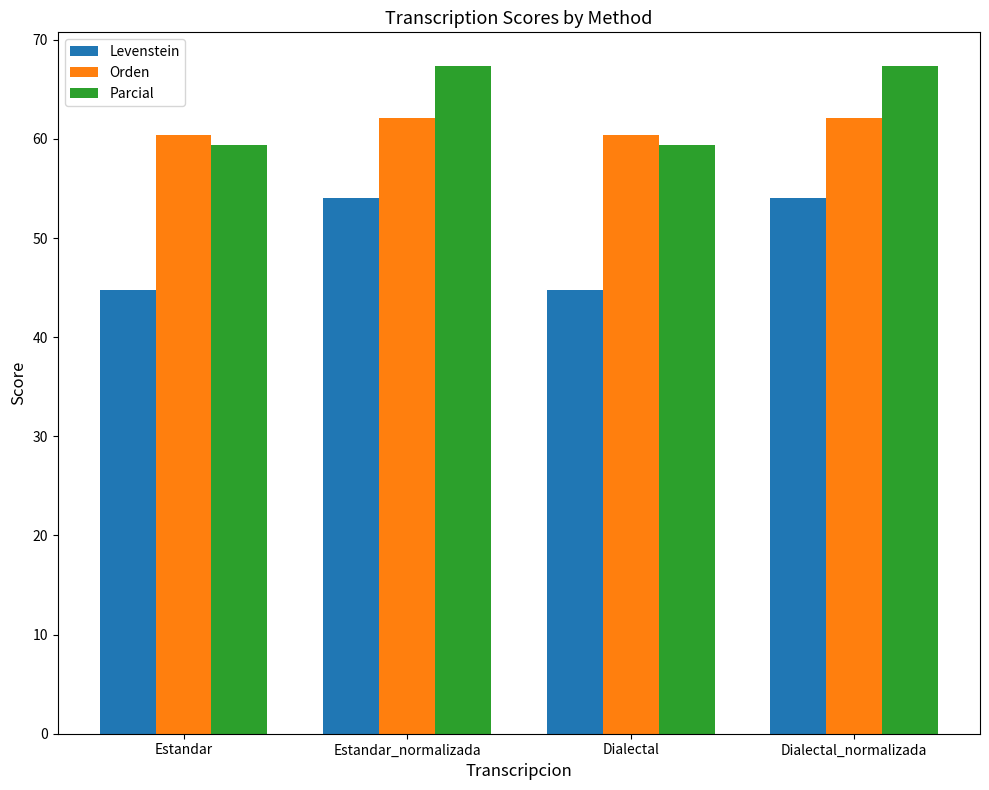

What is the total value across all series at Estandar_normalizada?

183.5